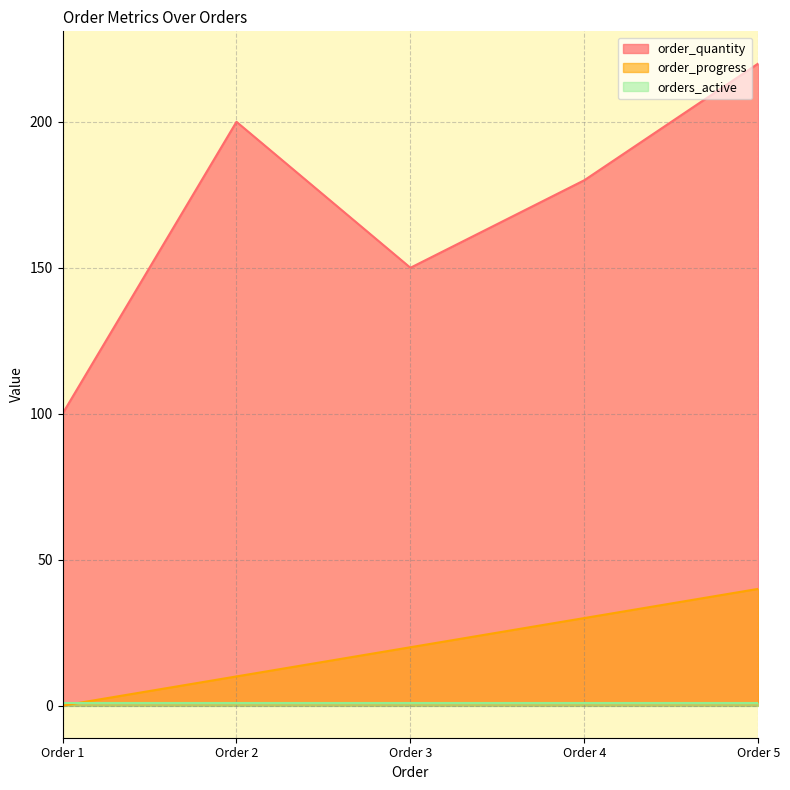

Where is order_quantity nearest to the value 160?

Order 3